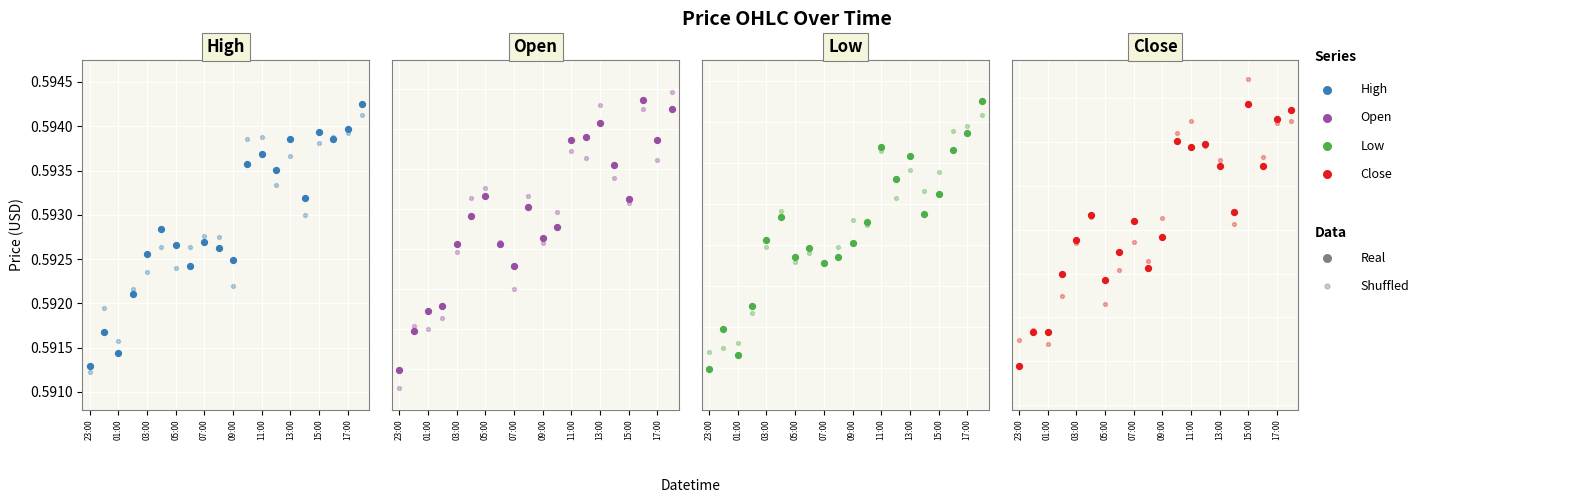

At which category is the sum across all series the highest?

2025-08-06 18:00